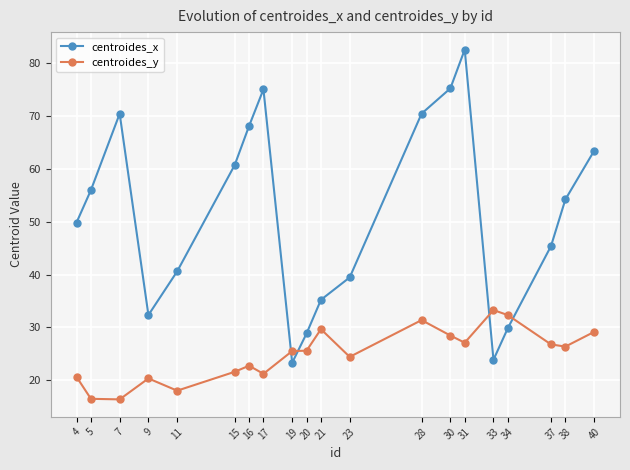

Where is the first local maximum for centroides_y?

9